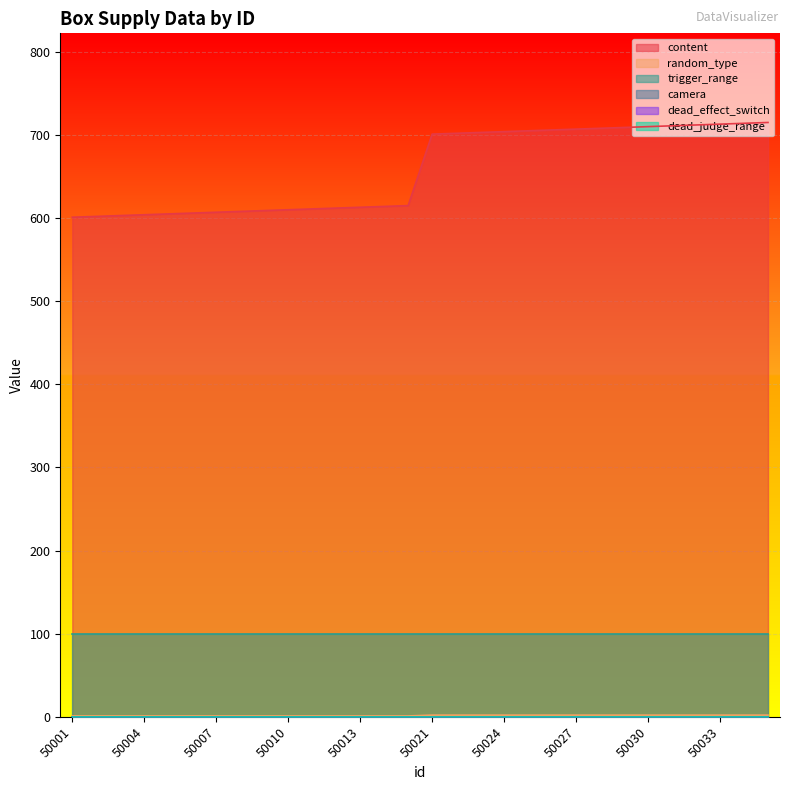

True or false: dead_effect_switch has more than 1 interior local peaks.

False